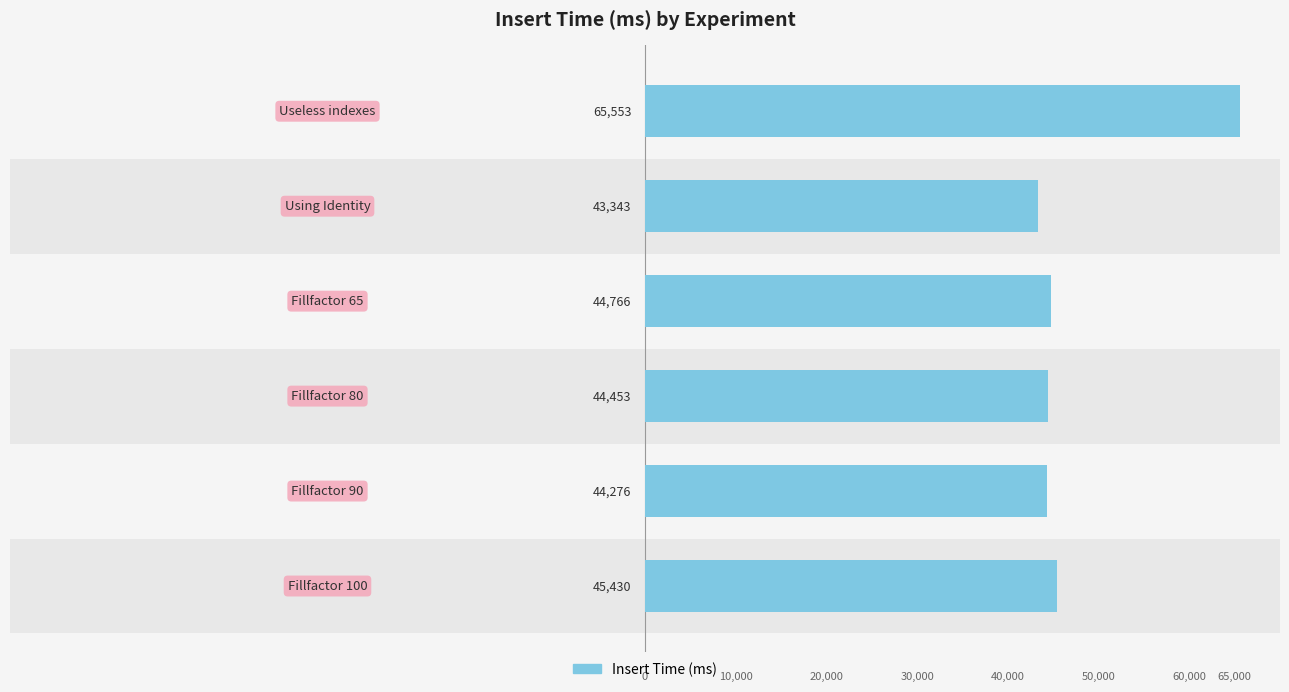

List the labels in order of value, smallest first.

4, 1, 2, 3, 0, 5